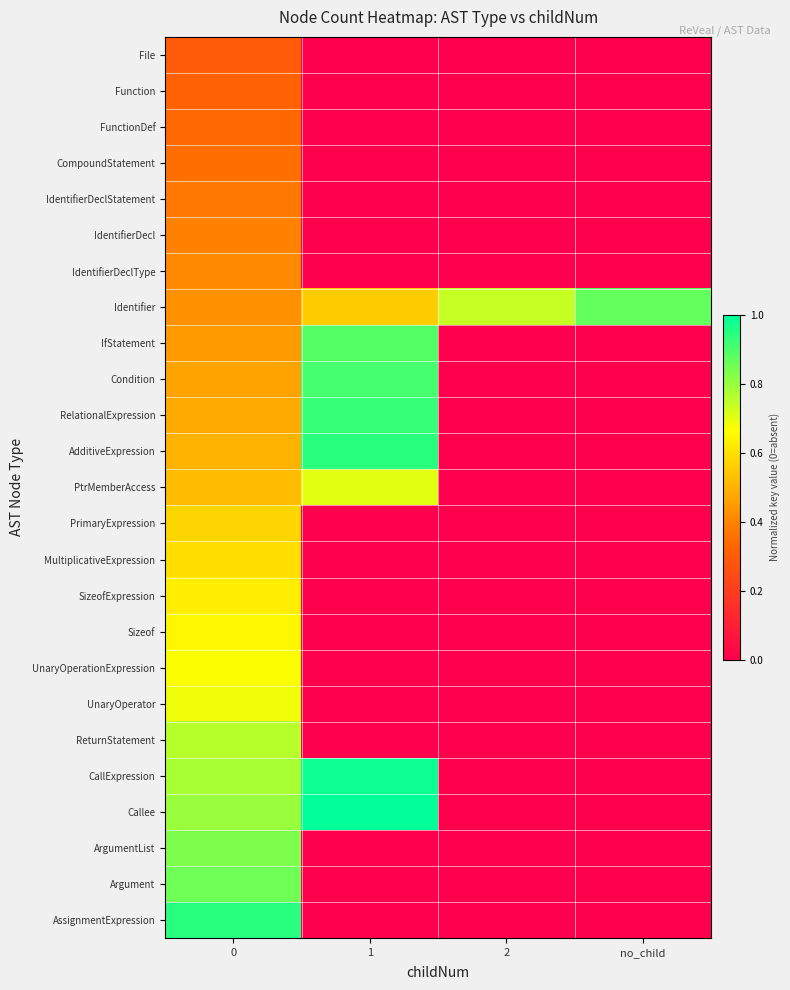

Reading right to left, extract all data points from this chart.

File: no_child=0.0	2=0.0	1=0.0	0=0.3
Function: no_child=0.0	2=0.0	1=0.0	0=0.3
FunctionDef: no_child=0.0	2=0.0	1=0.0	0=0.3
CompoundStatement: no_child=0.0	2=0.0	1=0.0	0=0.4
IdentifierDeclStatement: no_child=0.0	2=0.0	1=0.0	0=0.4
IdentifierDecl: no_child=0.0	2=0.0	1=0.0	0=0.4
IdentifierDeclType: no_child=0.0	2=0.0	1=0.0	0=0.4
Identifier: no_child=0.9	2=0.7	1=0.6	0=0.4
IfStatement: no_child=0.0	2=0.0	1=0.9	0=0.4
Condition: no_child=0.0	2=0.0	1=0.9	0=0.5
RelationalExpression: no_child=0.0	2=0.0	1=0.9	0=0.5
AdditiveExpression: no_child=0.0	2=0.0	1=0.9	0=0.5
PtrMemberAccess: no_child=0.0	2=0.0	1=0.7	0=0.5
PrimaryExpression: no_child=0.0	2=0.0	1=0.0	0=0.6
MultiplicativeExpression: no_child=0.0	2=0.0	1=0.0	0=0.6
SizeofExpression: no_child=0.0	2=0.0	1=0.0	0=0.6
Sizeof: no_child=0.0	2=0.0	1=0.0	0=0.6
UnaryOperationExpression: no_child=0.0	2=0.0	1=0.0	0=0.7
UnaryOperator: no_child=0.0	2=0.0	1=0.0	0=0.7
ReturnStatement: no_child=0.0	2=0.0	1=0.0	0=0.8
CallExpression: no_child=0.0	2=0.0	1=1.0	0=0.8
Callee: no_child=0.0	2=0.0	1=1.0	0=0.8
ArgumentList: no_child=0.0	2=0.0	1=0.0	0=0.8
Argument: no_child=0.0	2=0.0	1=0.0	0=0.9
AssignmentExpression: no_child=0.0	2=0.0	1=0.0	0=0.9